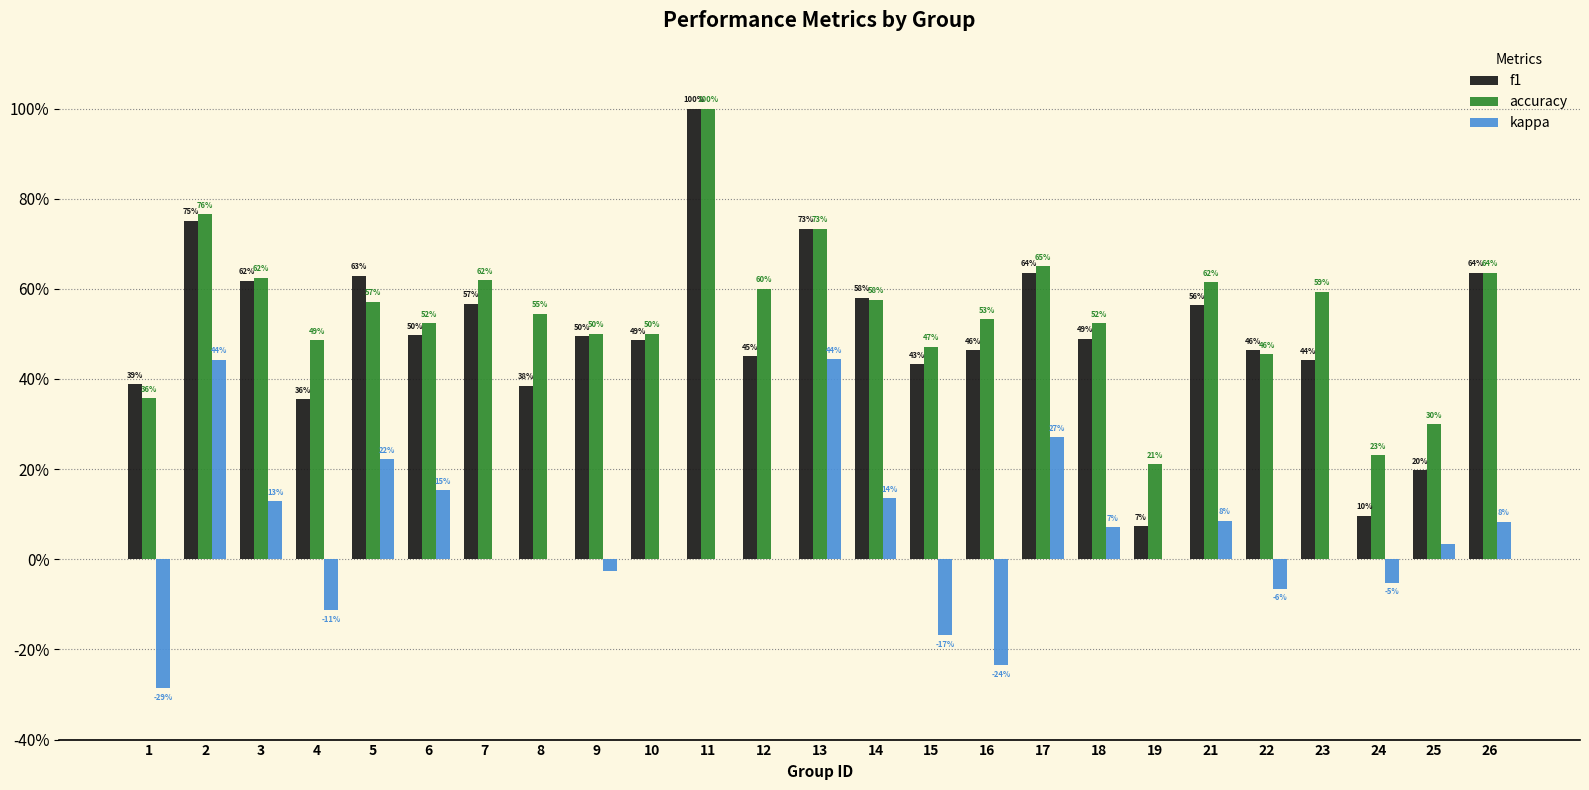

What are all the series names shown in the legend?

f1, accuracy, kappa